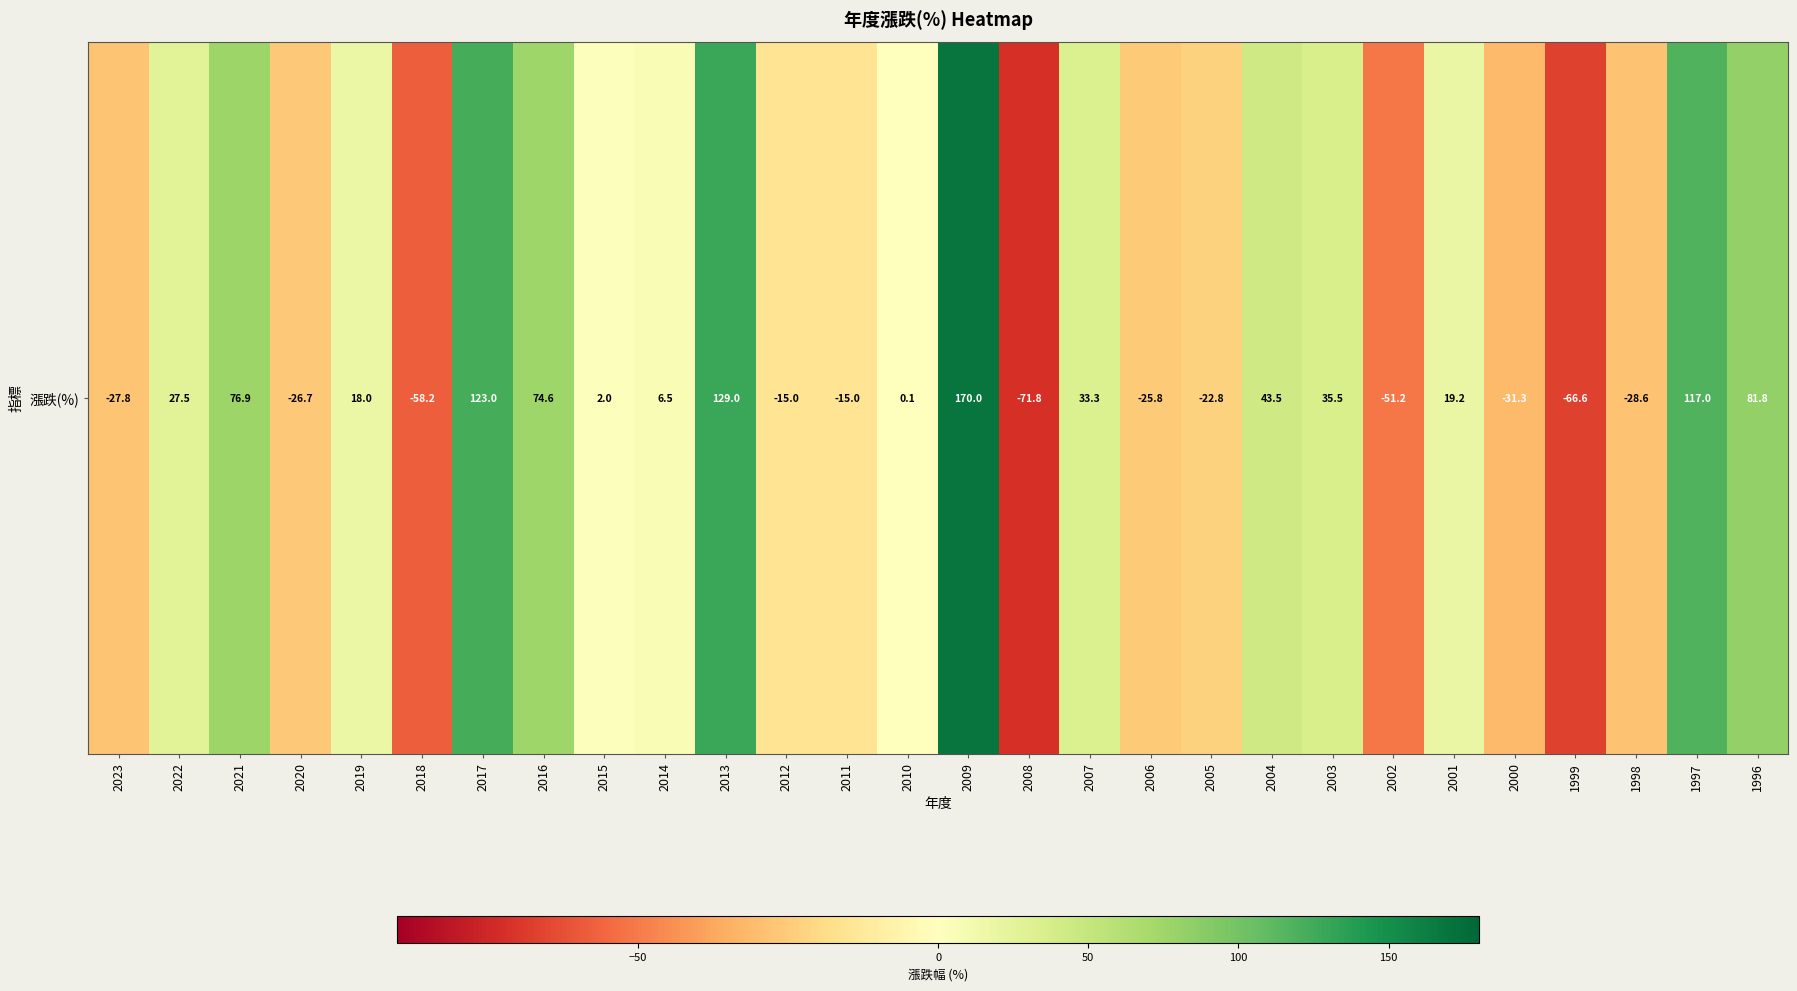

List the labels in order of value, largest first.

2009, 2013, 2017, 1997, 1996, 2021, 2016, 2004, 2003, 2007, 2022, 2001, 2019, 2014, 2015, 2010, 2012, 2011, 2005, 2006, 2020, 2023, 1998, 2000, 2002, 2018, 1999, 2008